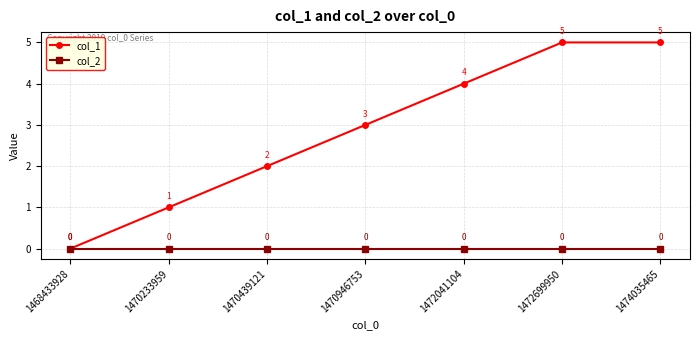

Rank the series by their average value, from highest to lowest.

col_1, col_2